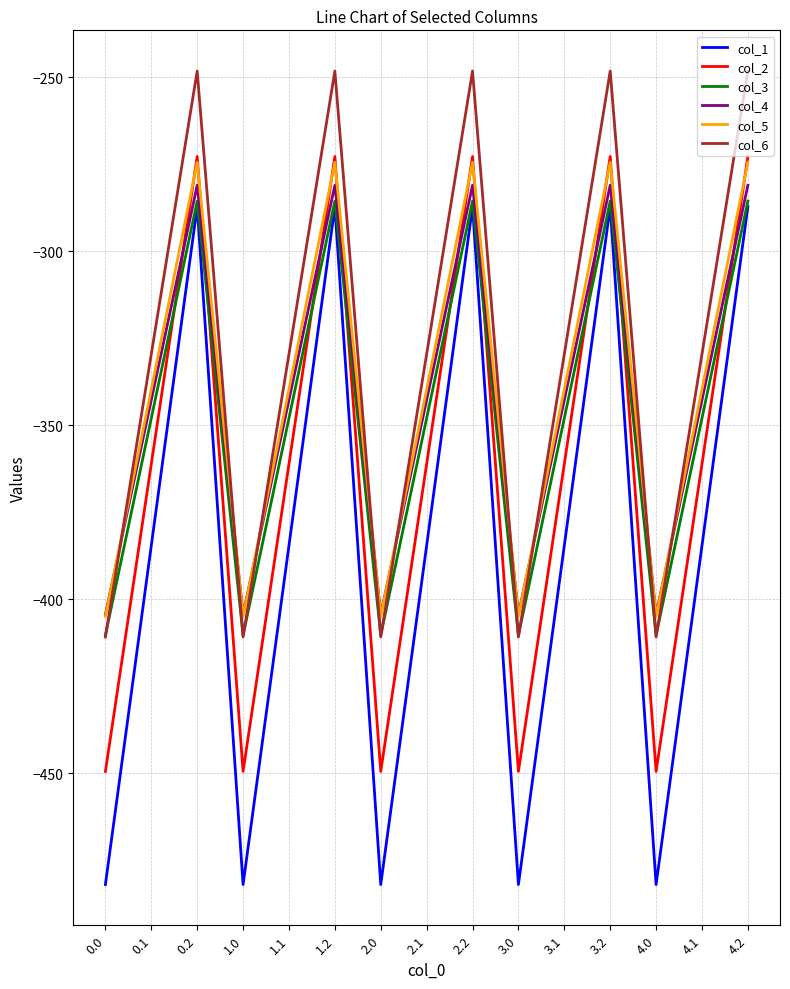

How many series are shown in this chart?

6